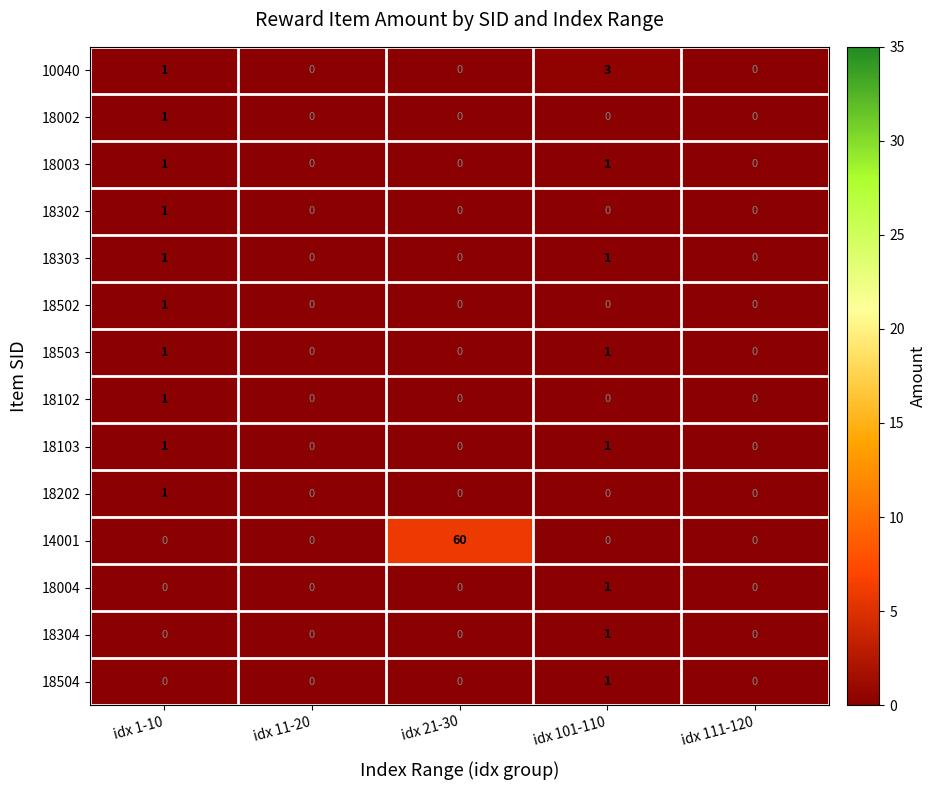

At which category is the sum across all series the highest?

idx 21-30